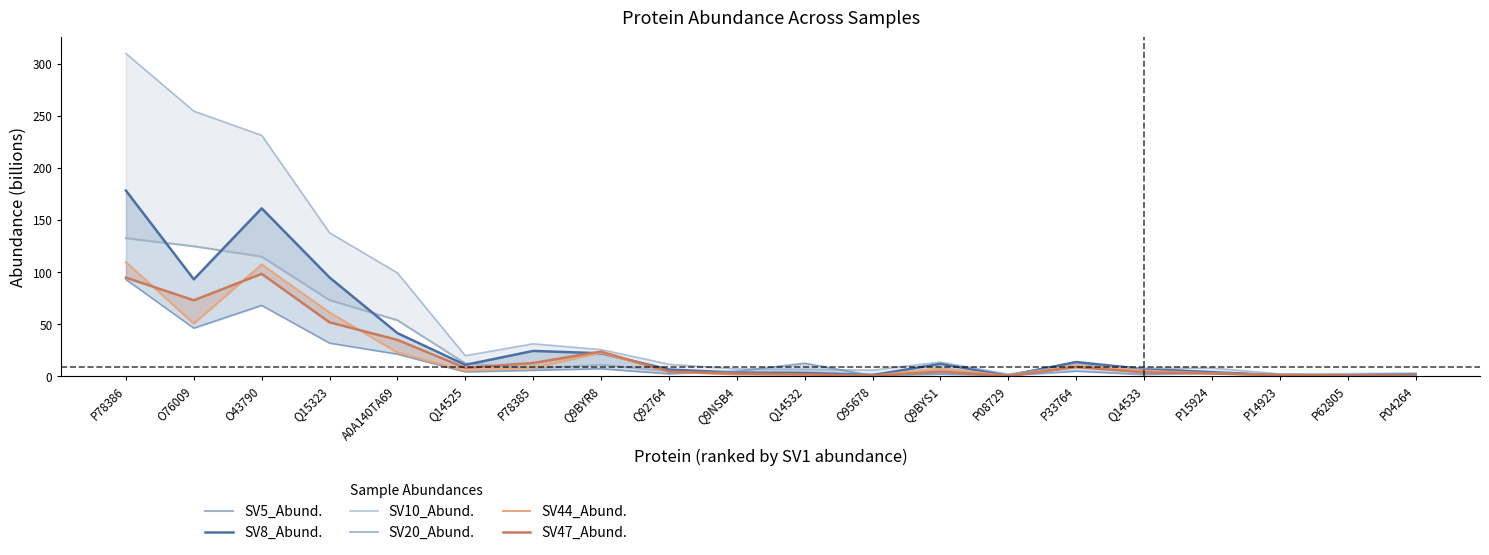

The value of SV44_Abund. at P14923 is 0.9. True or false?

True